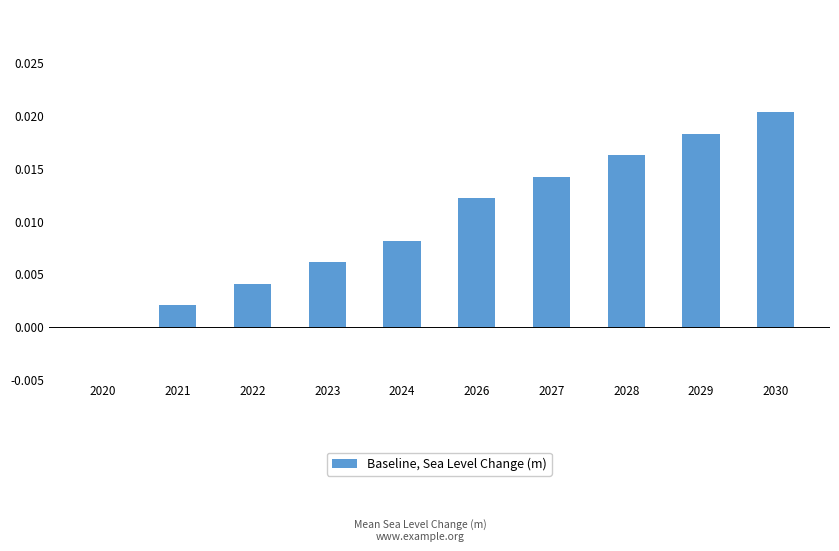

The chart shows a value of 0.0 at 2023. True or false?

True